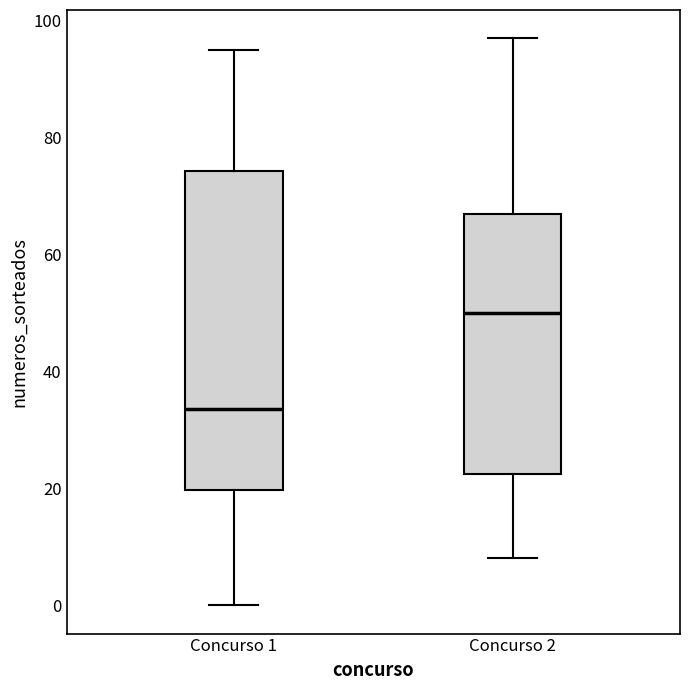

Reading left to right, transcribe this box plot: for each box, give where its median line is, the range the box spans, and where its two whiskers end, as read against the y-axis. The values are not printed on the chart, so give them approximately, as read against the axis.

Concurso 1: median 34, box 20 to 74, whiskers 0 to 96
Concurso 2: median 50, box 22 to 68, whiskers 8 to 98